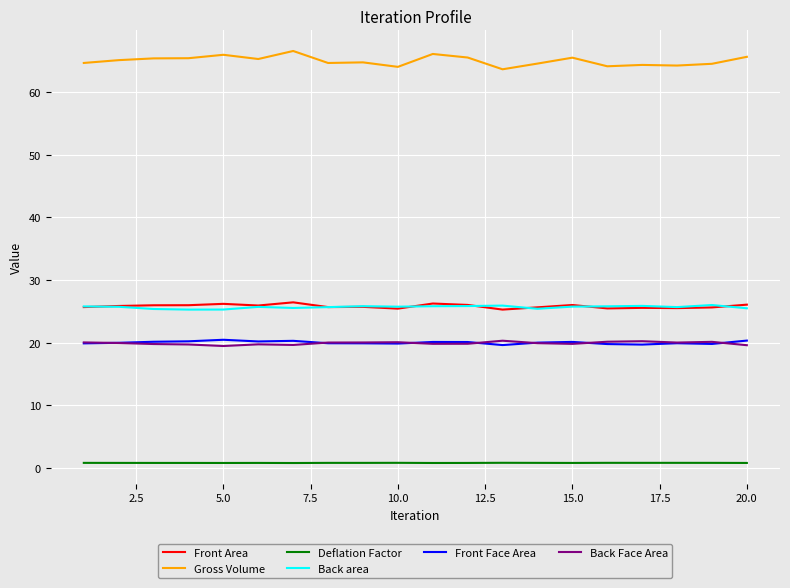

True or false: Deflation Factor and Gross Volume intersect in this chart.

False